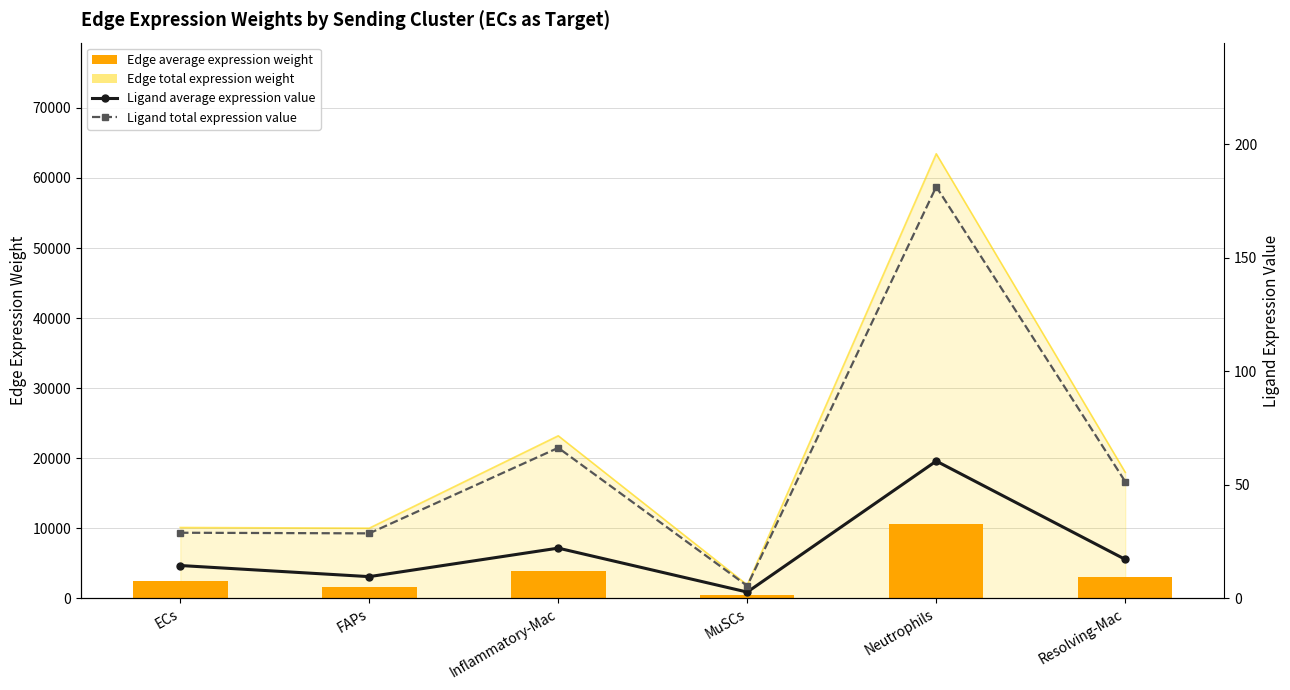

At how many categories does at least one series exceed 1000?

5